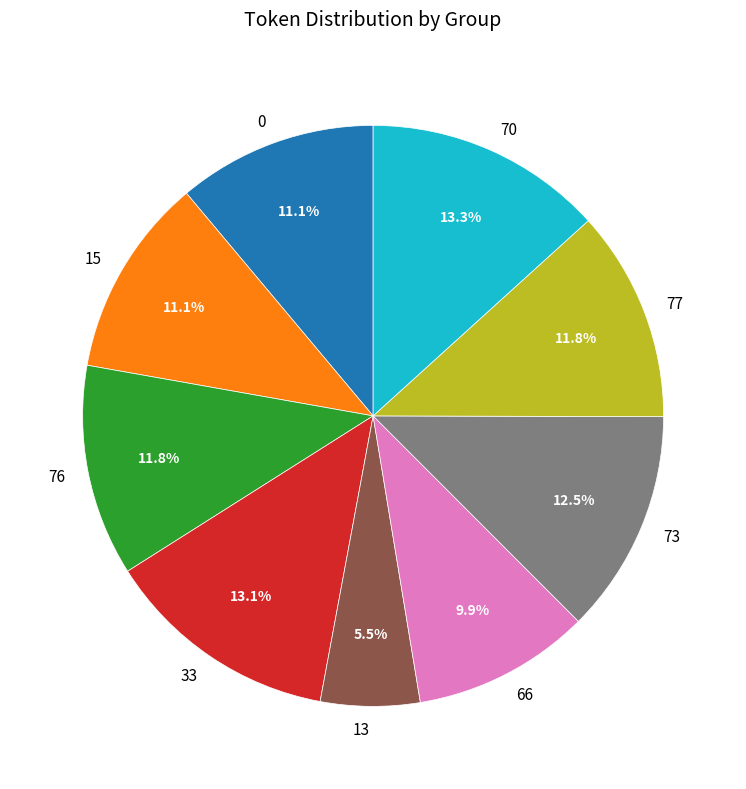

To the nearest percent, what percentage of the pie is 76?

12%